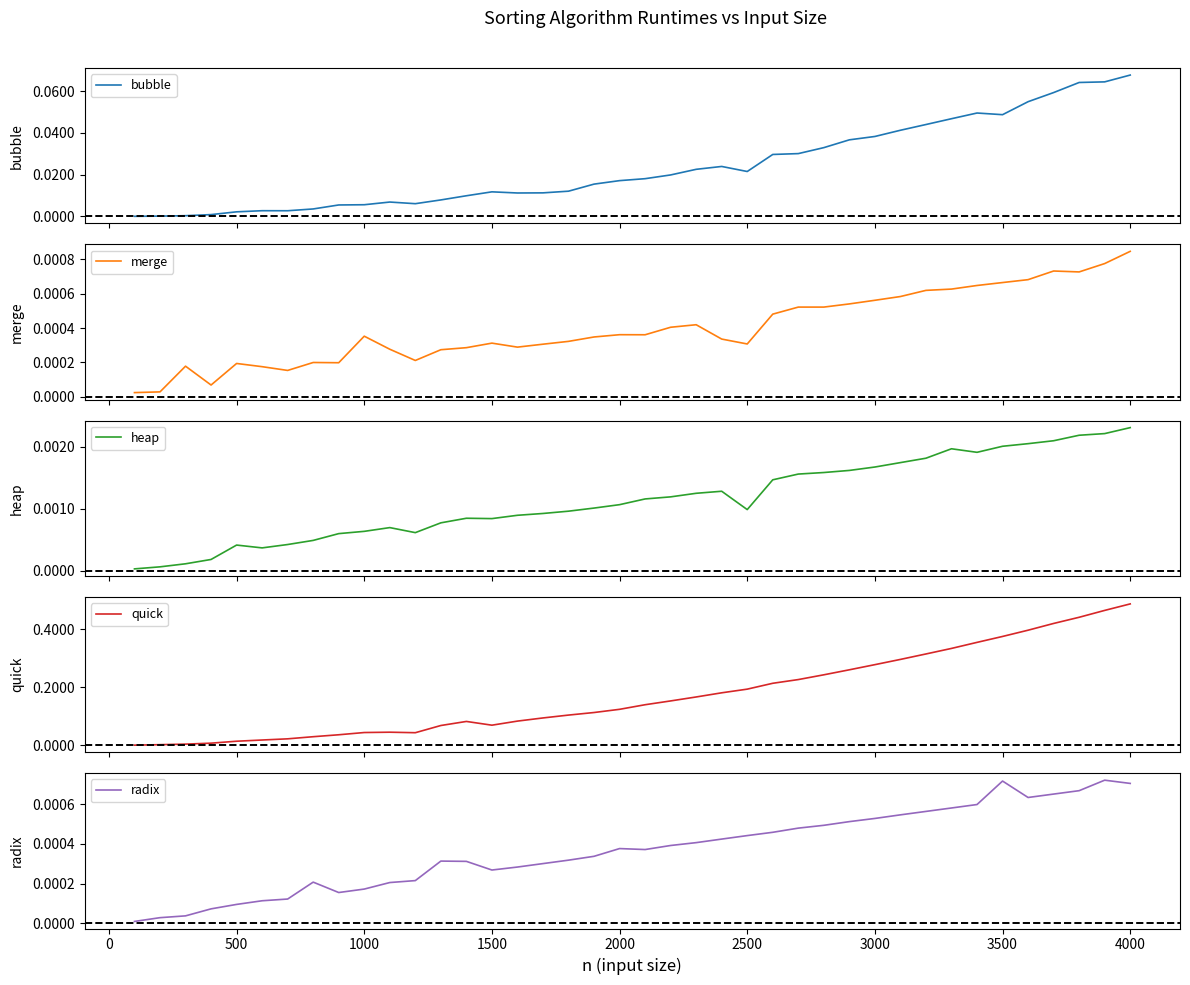

In heap, how many points are lower than both neighbors (excluding endpoints)?

5